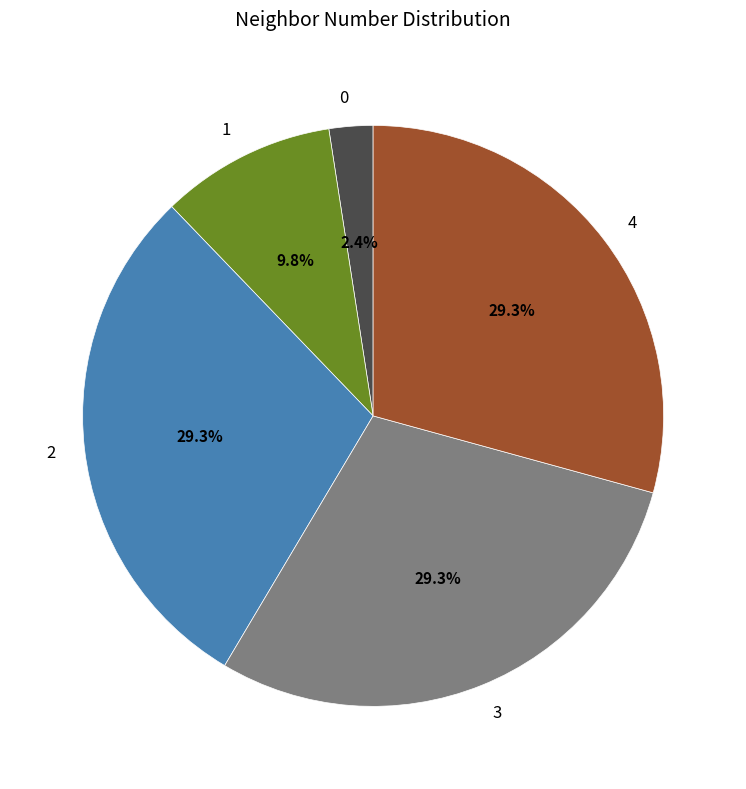

What portion of the pie excludes 3?

70.7%